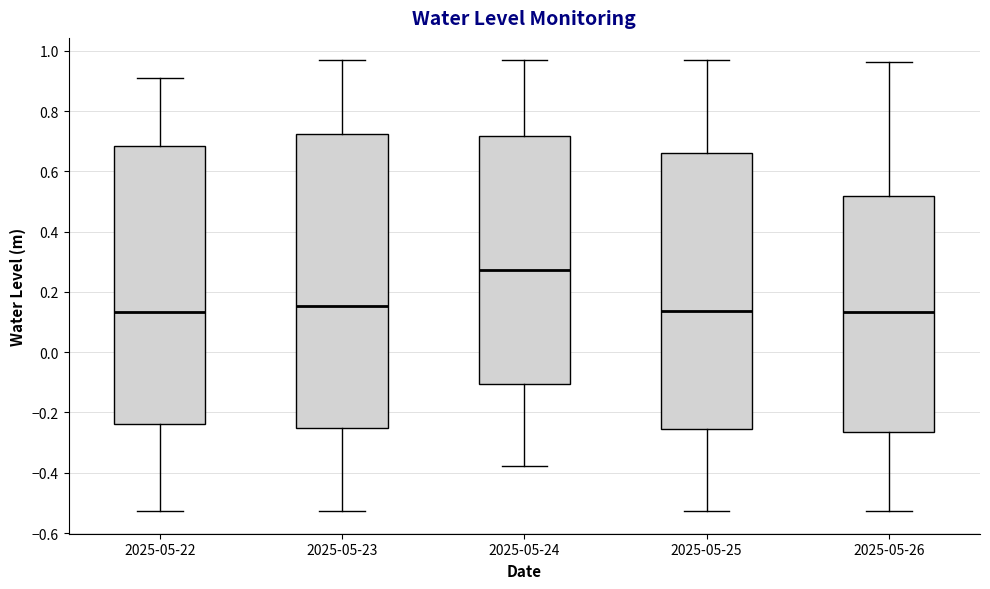

Reading left to right, read every box against the y-axis: the position of its median line, the range the box covers, and the ends of its whiskers. The values are not printed on the chart, so give them approximately, as read against the axis.

2025-05-22: median 0.14, box -0.24 to 0.68, whiskers -0.52 to 0.92
2025-05-23: median 0.16, box -0.26 to 0.72, whiskers -0.52 to 0.96
2025-05-24: median 0.28, box -0.10 to 0.72, whiskers -0.38 to 0.96
2025-05-25: median 0.14, box -0.26 to 0.66, whiskers -0.52 to 0.96
2025-05-26: median 0.14, box -0.26 to 0.52, whiskers -0.52 to 0.96